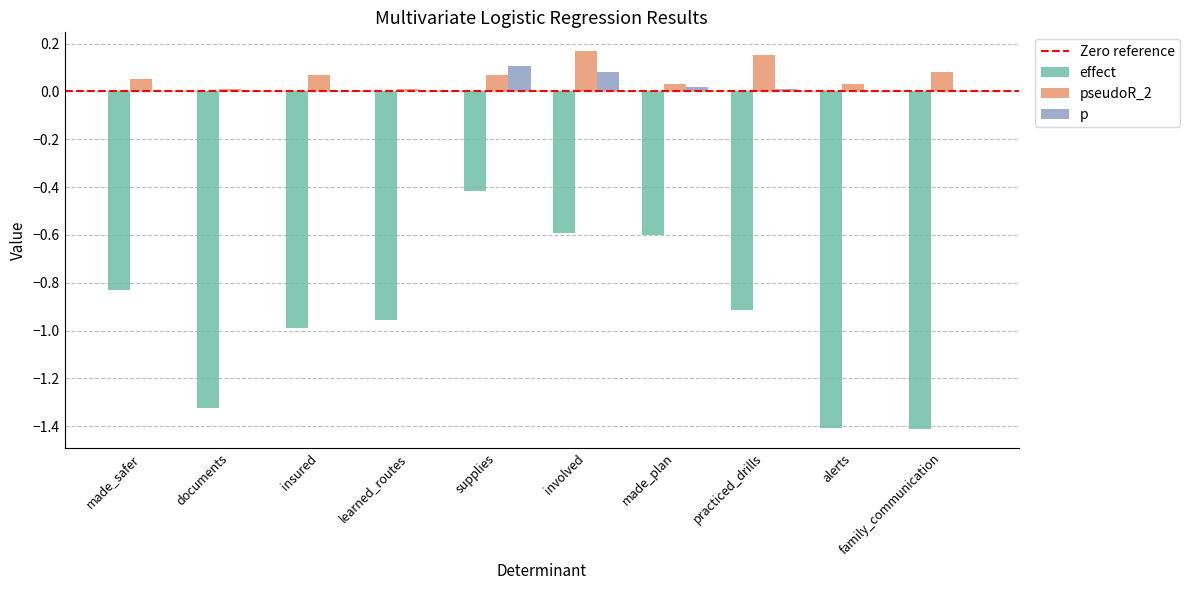

Are the bars grouped side by side (vs. stacked)?

Yes